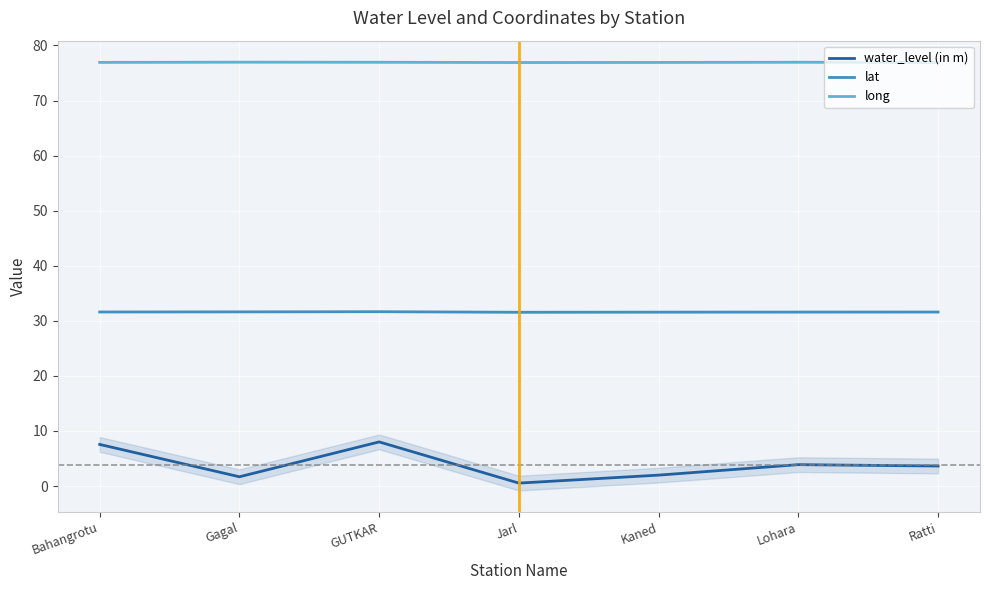

Reading left to right, extract all data points from this chart.

water_level (in m): Bahangrotu=7.6	Gagal=1.7	GUTKAR=8.0	Jarl=0.5	Kaned=2.0	Lohara=3.9	Ratti=3.6
lat: Bahangrotu=31.6	Gagal=31.6	GUTKAR=31.7	Jarl=31.6	Kaned=31.6	Lohara=31.6	Ratti=31.6
long: Bahangrotu=76.9	Gagal=77.0	GUTKAR=76.9	Jarl=76.9	Kaned=76.9	Lohara=77.0	Ratti=76.9